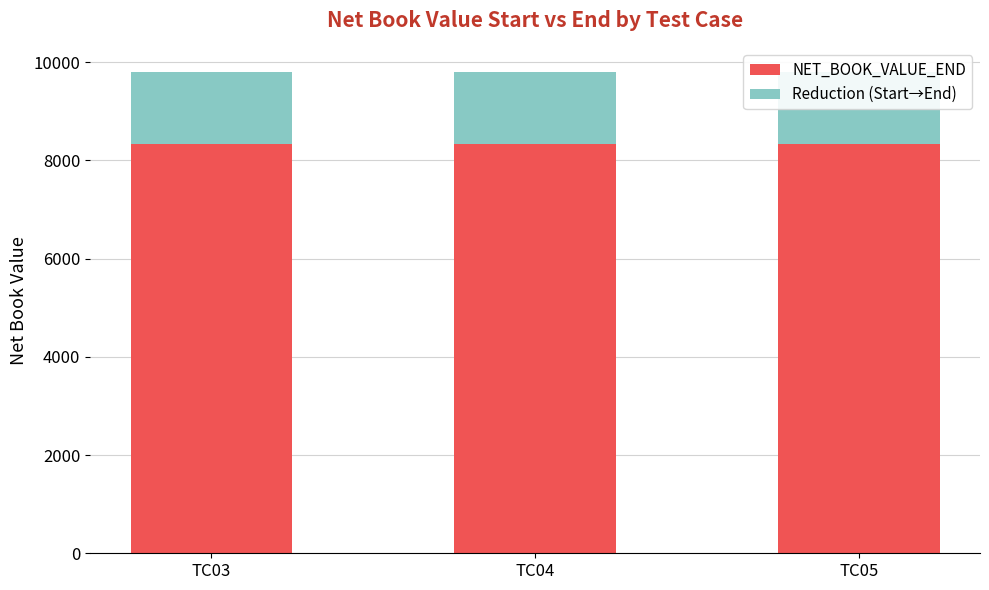

What is the lowest value of the NET_BOOK_VALUE_END series?

8327.6